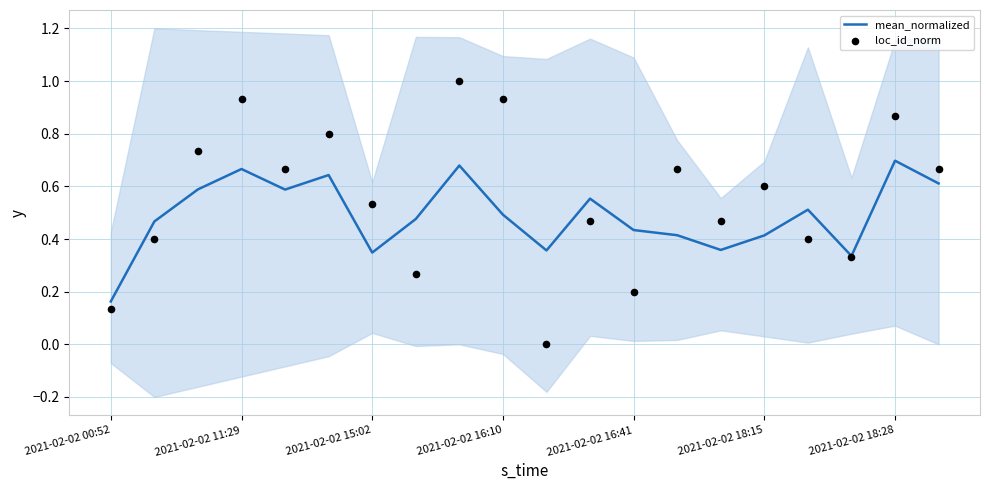

The mean_normalized series shows 0.5 at 2021-02-02 15:02. True or false?

False